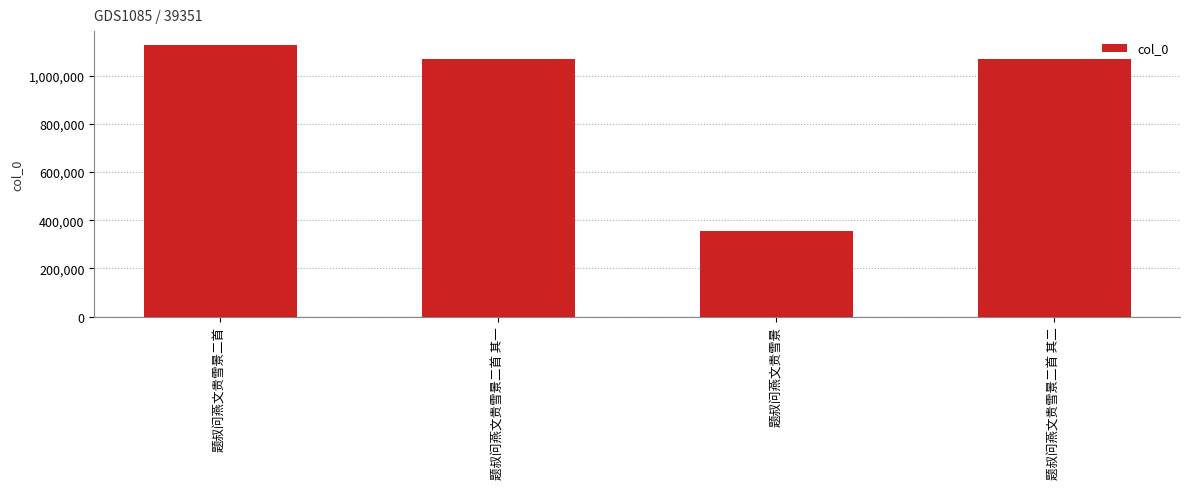

What is the difference between the maximum and minimum values?

772354